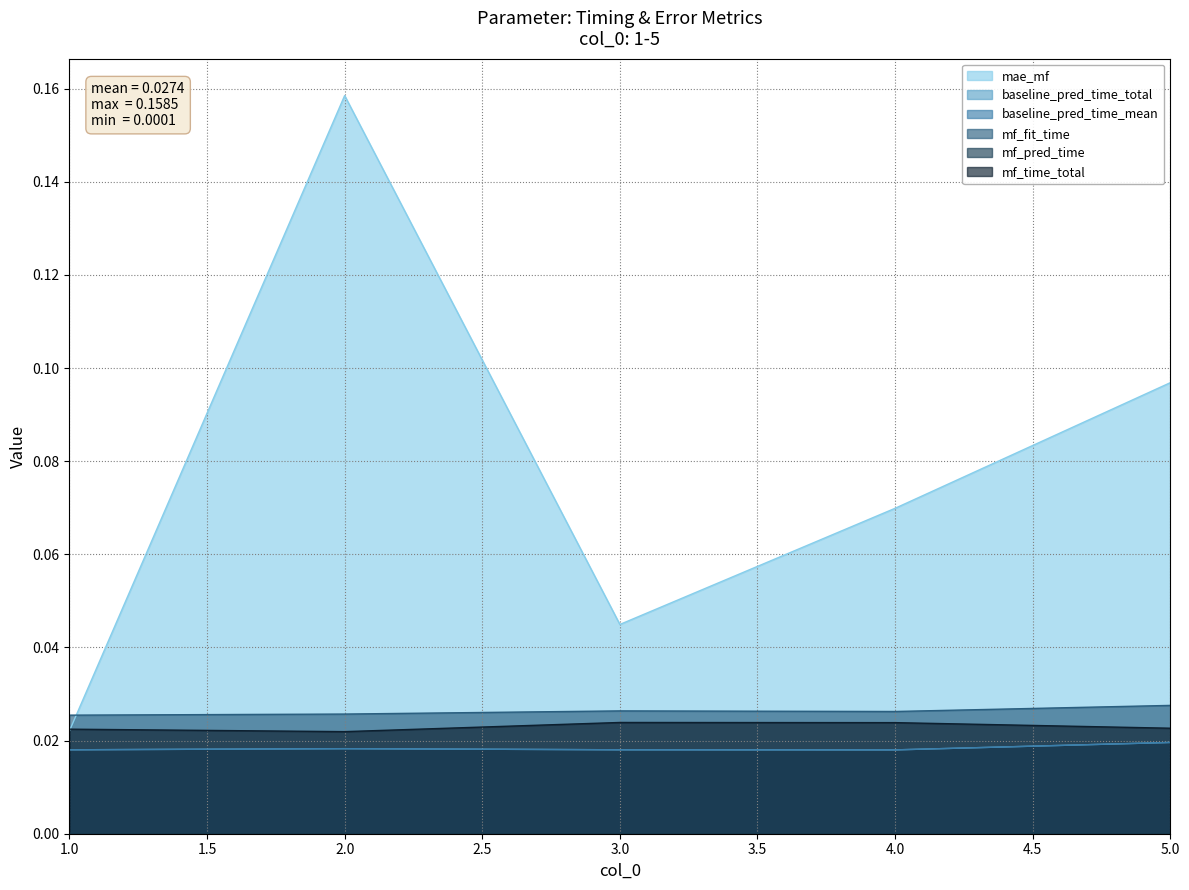

The mf_fit_time series shows 0.0 at 5. True or false?

False